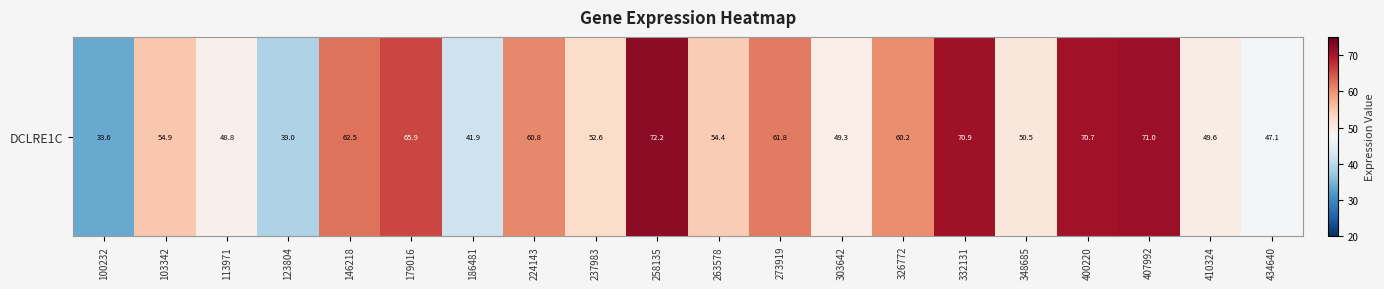

True or false: the data shows 43.2 at 258135.

False